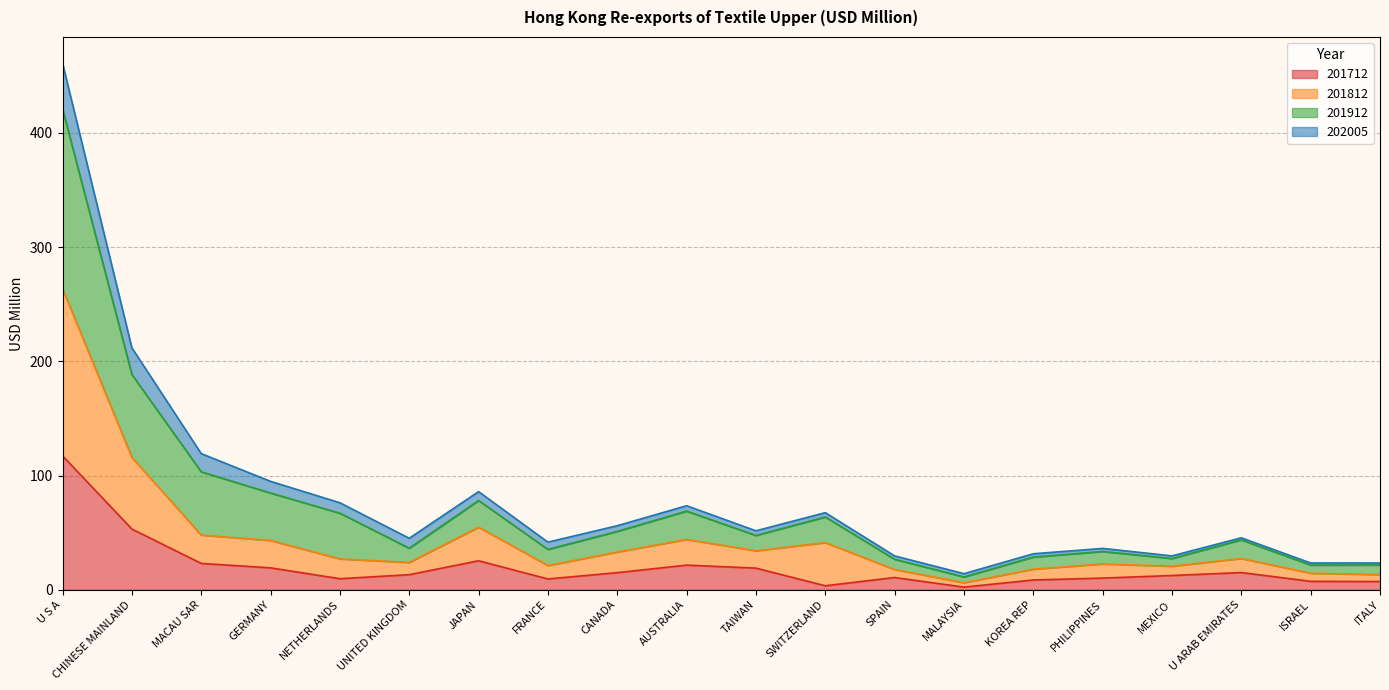

At how many categories does at least one series exceed 393?

1